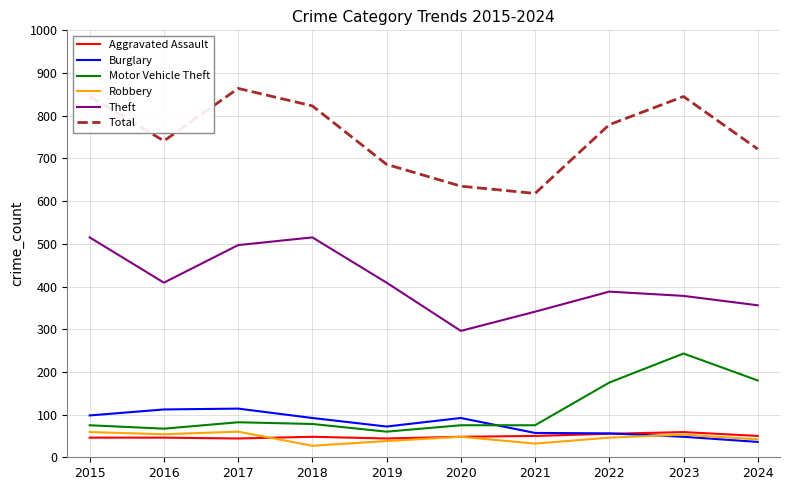

Is this an area chart (filled region under the line)?

No